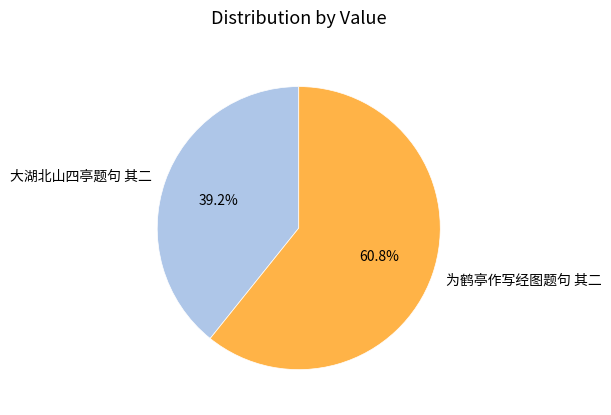

Rank the categories by value from highest to lowest.

为鹤亭作写经图题句 其二, 大湖北山四亭题句 其二